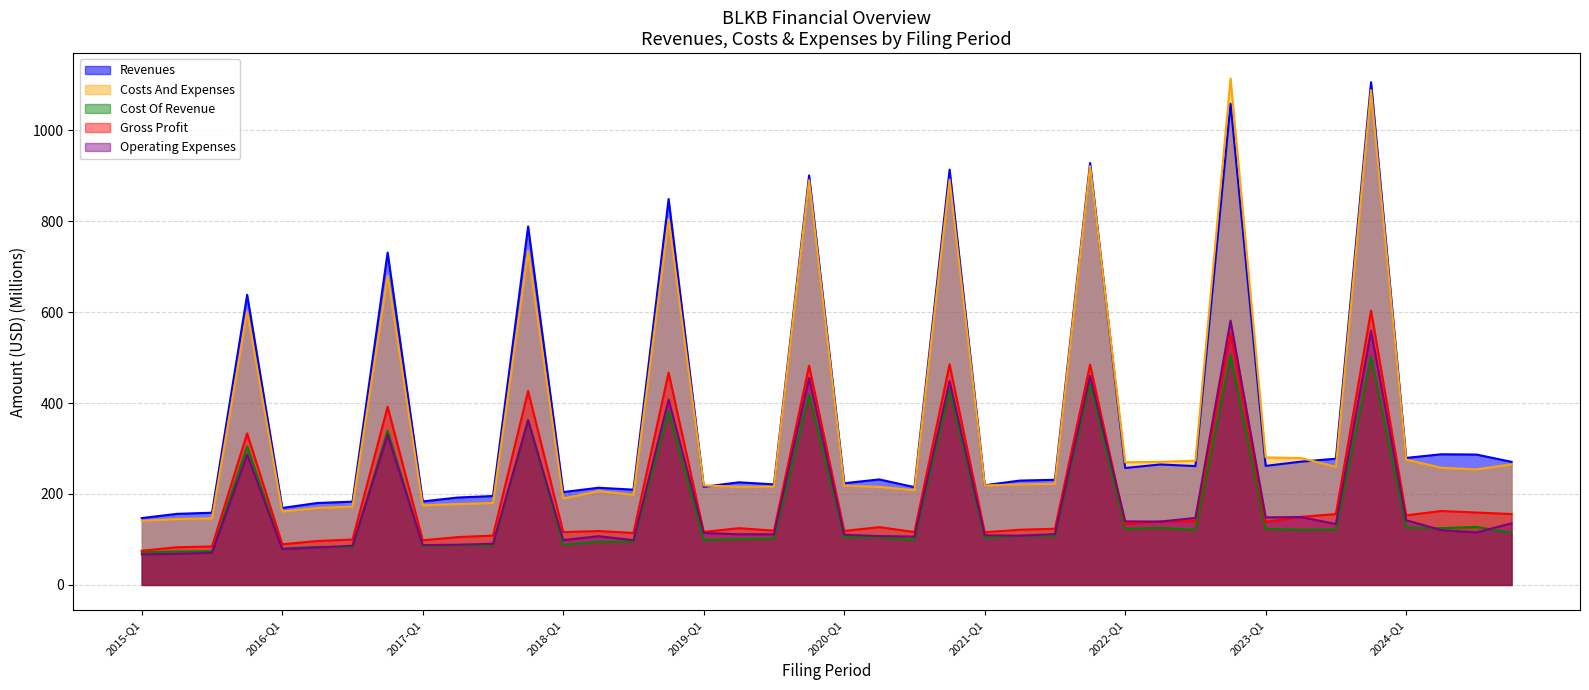

What value does the cost_of_revenue series have at 2020-FY?

428.1